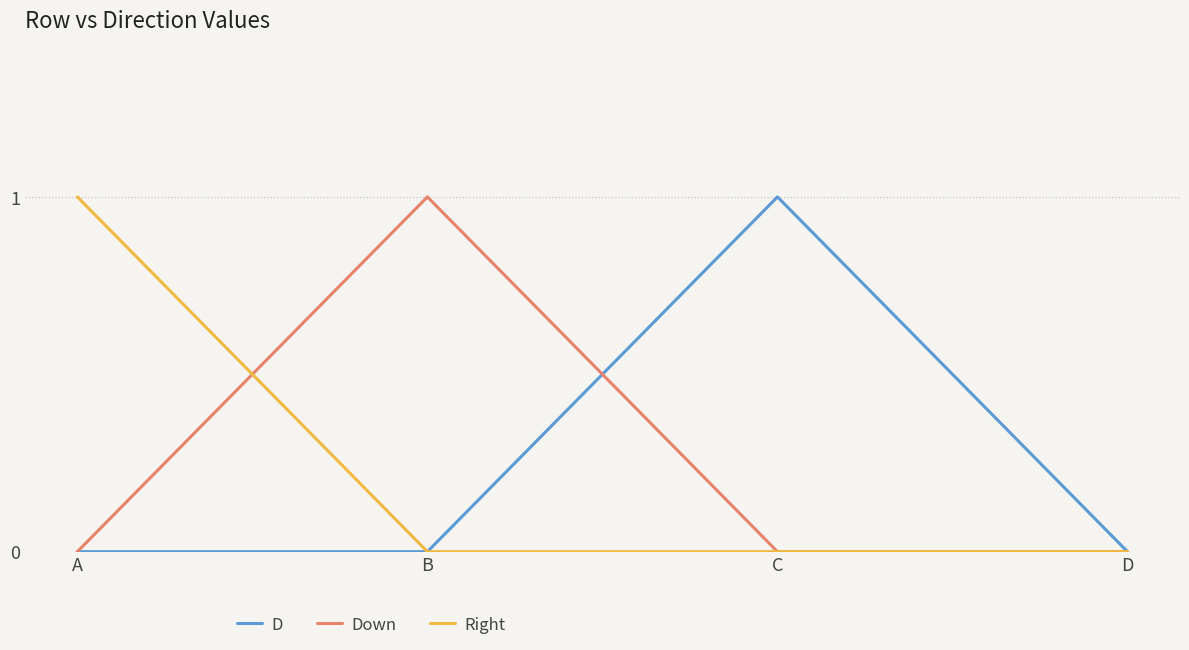

What is the difference between the maximum and minimum values in the D series?

1